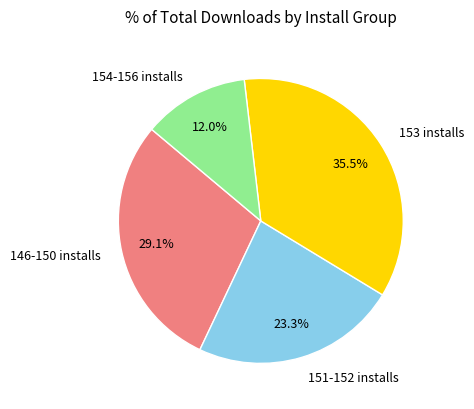

Between 154-156 installs and 153 installs, which is larger?

153 installs